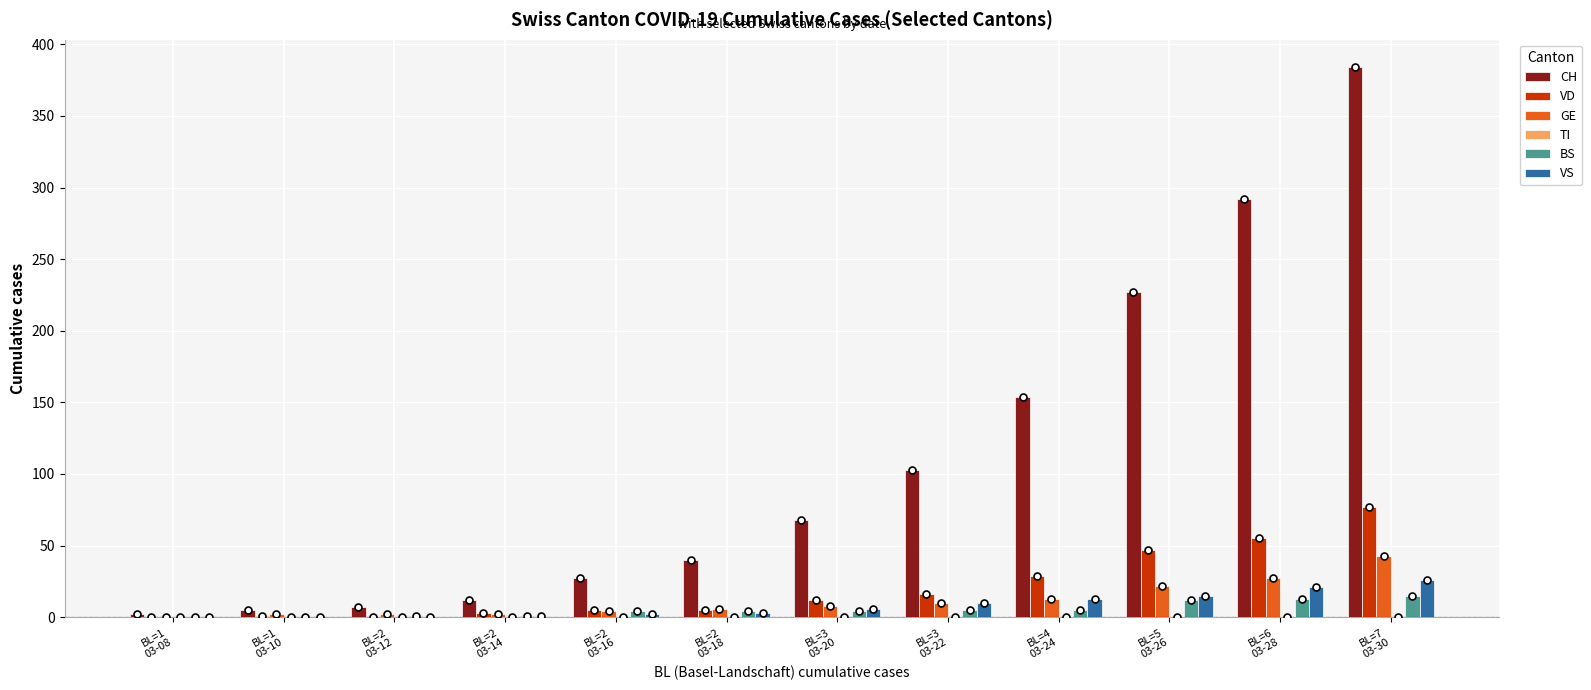

What is the sum of all VS values?

97